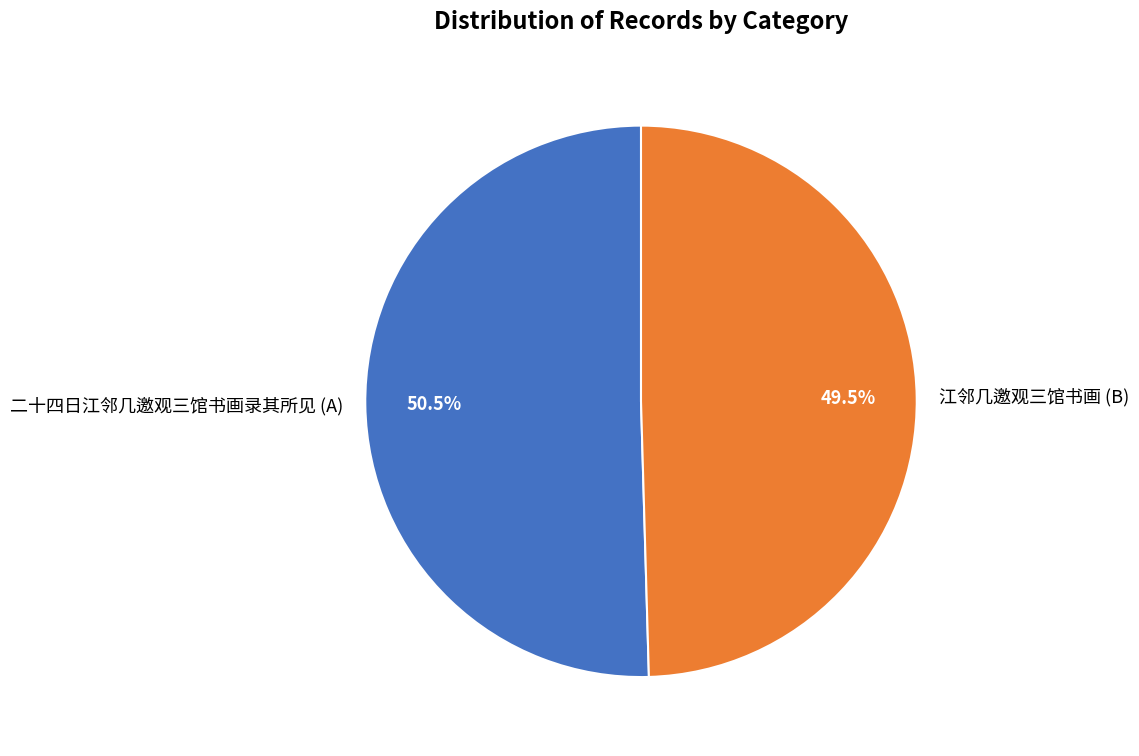

What is the largest slice in the pie chart?

二十四日江邻几邀观三馆书画录其所见 (A)